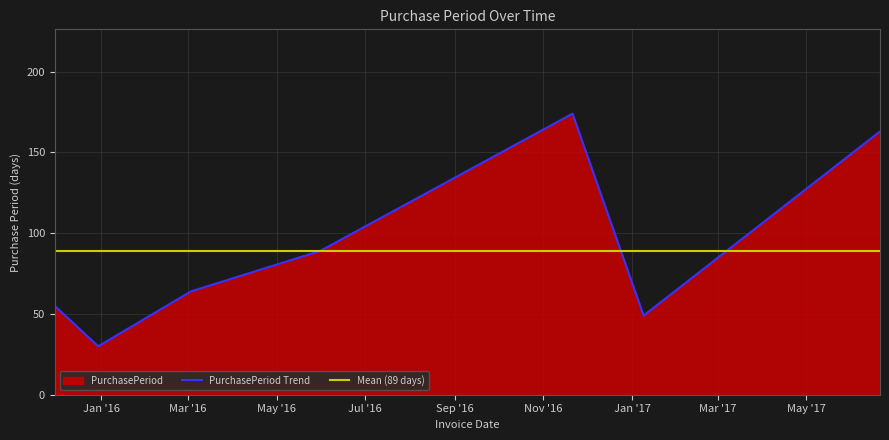

What is the sum of all values?

624